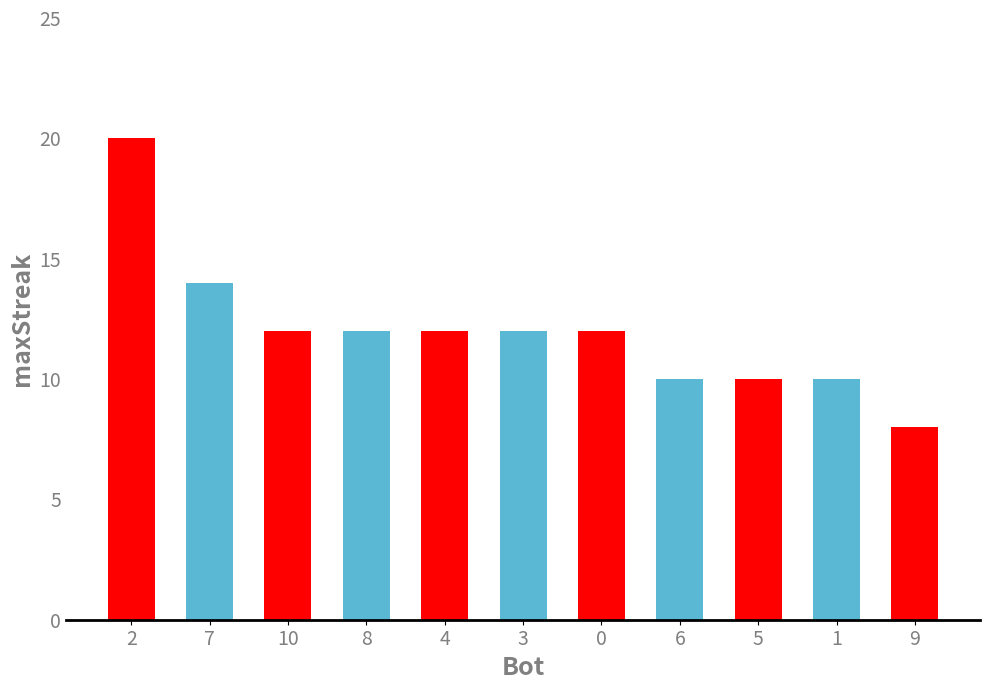

What is the smallest value displayed?

8